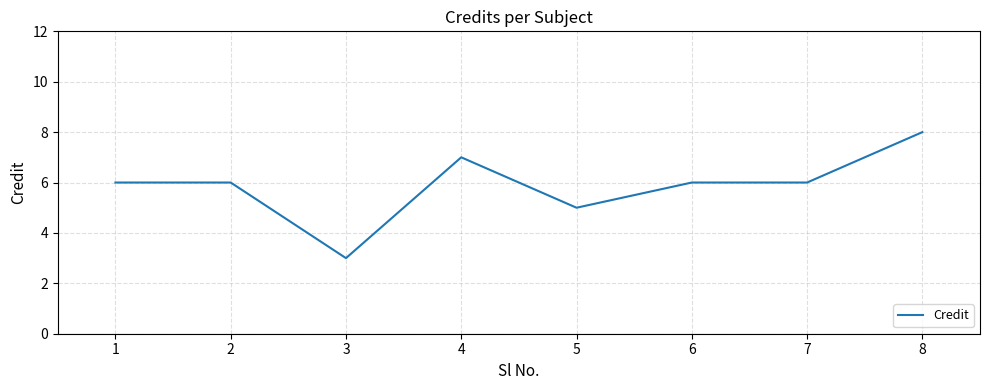

Is this an area chart (filled region under the line)?

No